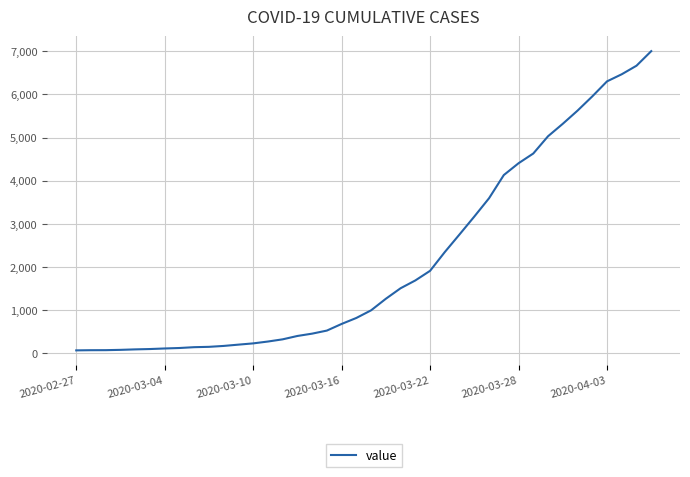

What is the greatest value displayed?

7004